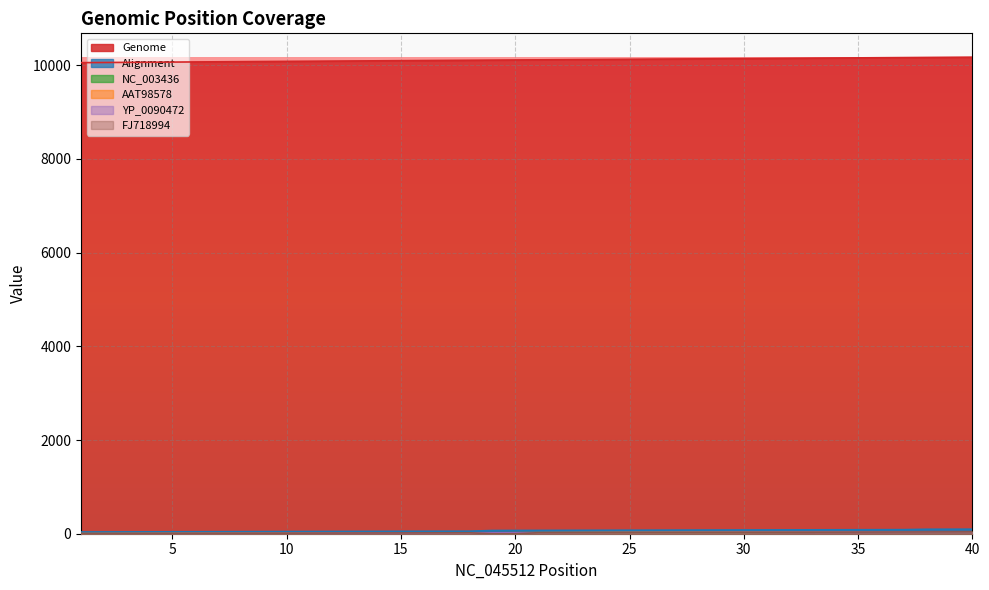

Between 15 and 20, which series saw the biggest shift?

Alignment